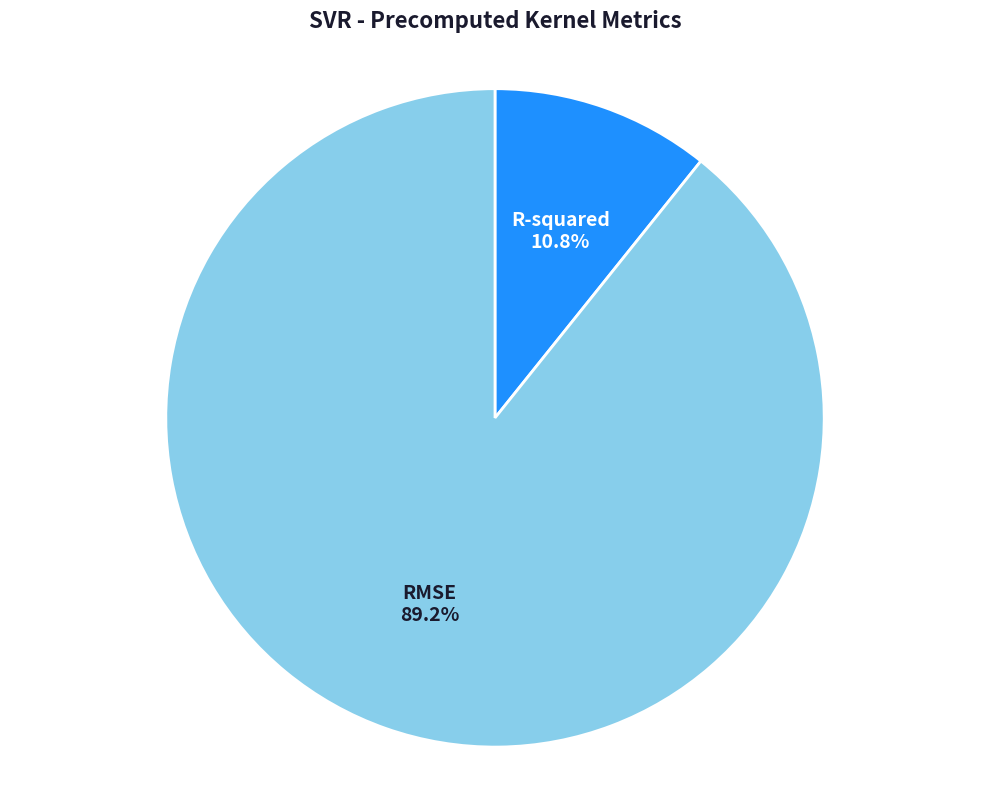

To the nearest percent, what is the difference between the largest and smallest slice percentages?

78%